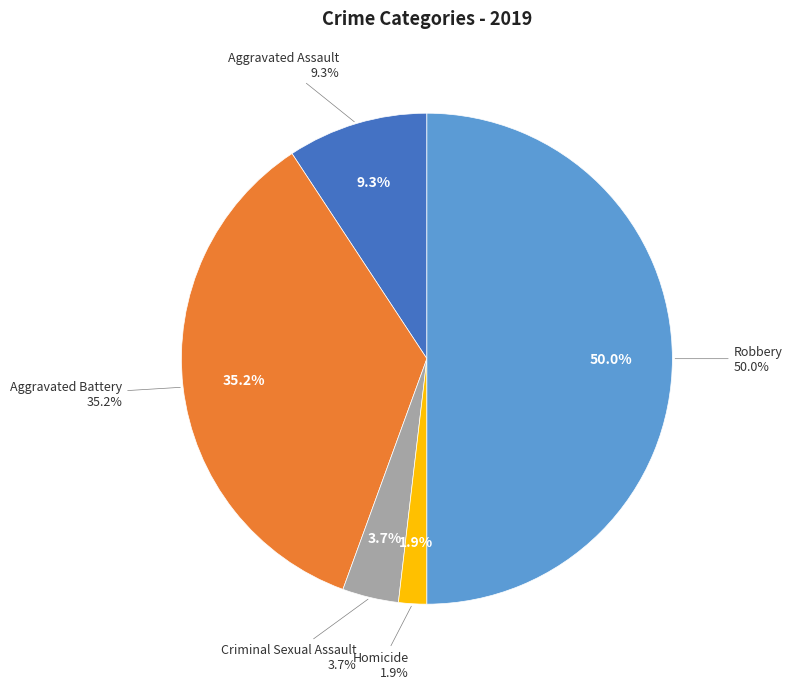

Does Criminal Sexual Assault represent more than half of the total?

No